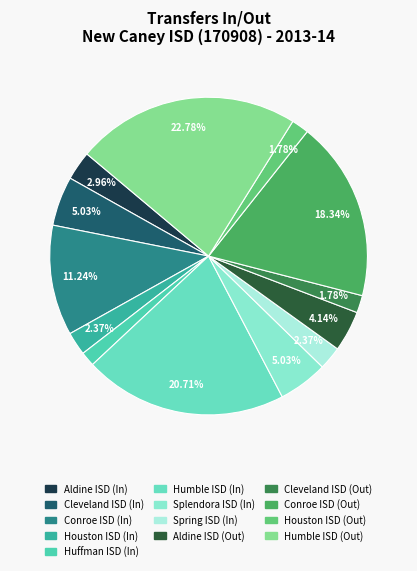

Is there any slice that represents more than half of the pie?

No